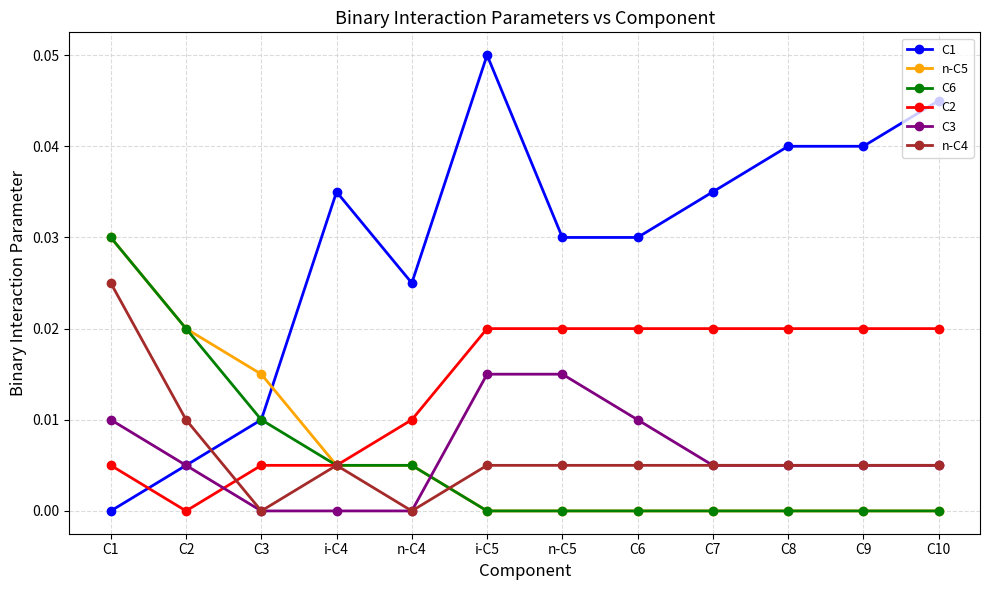

What is the label of the 11th point from the left?

C9